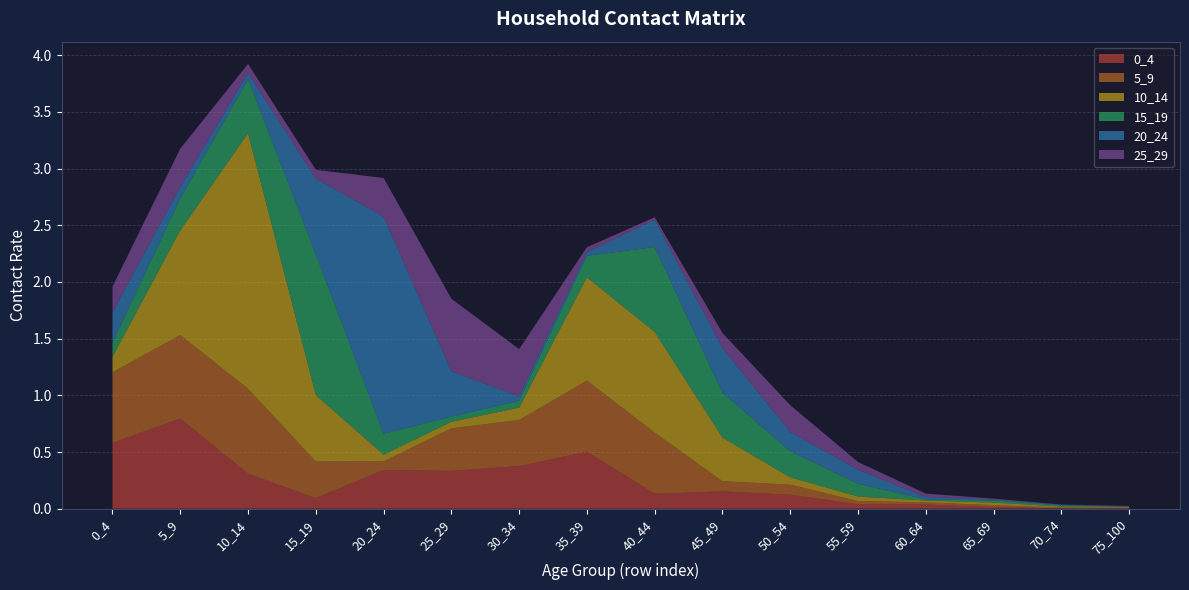

Reading right to left, list all the values displayed in this chart.

0_4: 75_100=0.0	70_74=0.0	65_69=0.0	60_64=0.0	55_59=0.0	50_54=0.1	45_49=0.2	40_44=0.1	35_39=0.5	30_34=0.4	25_29=0.3	20_24=0.3	15_19=0.1	10_14=0.3	5_9=0.8	0_4=0.6
5_9: 75_100=0.0	70_74=0.0	65_69=0.0	60_64=0.0	55_59=0.0	50_54=0.1	45_49=0.1	40_44=0.5	35_39=0.6	30_34=0.4	25_29=0.4	20_24=0.1	15_19=0.3	10_14=0.7	5_9=0.7	0_4=0.6
10_14: 75_100=0.0	70_74=0.0	65_69=0.0	60_64=0.0	55_59=0.0	50_54=0.1	45_49=0.4	40_44=0.9	35_39=0.9	30_34=0.1	25_29=0.1	20_24=0.1	15_19=0.6	10_14=2.3	5_9=0.9	0_4=0.1
15_19: 75_100=0.0	70_74=0.0	65_69=0.0	60_64=0.0	55_59=0.1	50_54=0.2	45_49=0.4	40_44=0.7	35_39=0.2	30_34=0.1	25_29=0.0	20_24=0.2	15_19=1.2	10_14=0.5	5_9=0.3	0_4=0.1
20_24: 75_100=0.0	70_74=0.0	65_69=0.0	60_64=0.0	55_59=0.1	50_54=0.2	45_49=0.4	40_44=0.2	35_39=0.0	30_34=0.0	25_29=0.4	20_24=1.9	15_19=0.7	10_14=0.1	5_9=0.1	0_4=0.3
25_29: 75_100=0.0	70_74=0.0	65_69=0.0	60_64=0.0	55_59=0.1	50_54=0.2	45_49=0.1	40_44=0.0	35_39=0.0	30_34=0.4	25_29=0.6	20_24=0.3	15_19=0.1	10_14=0.1	5_9=0.3	0_4=0.2